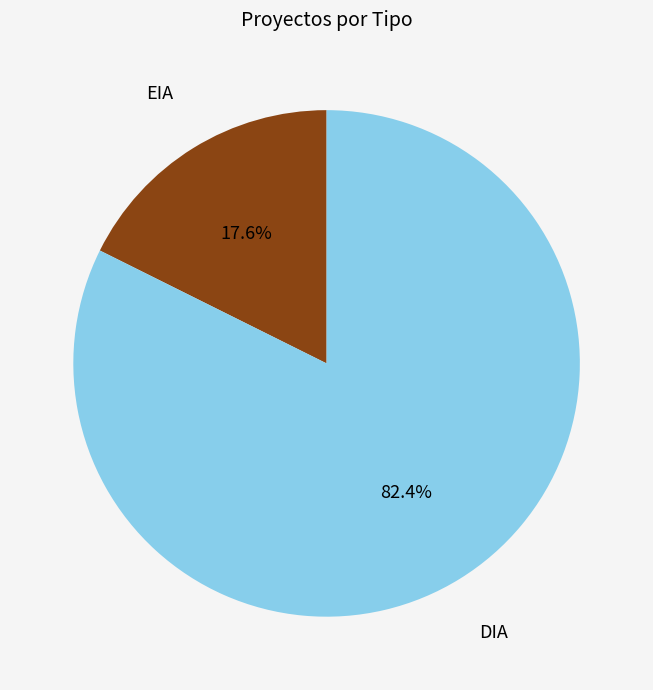

How many slices are in this pie chart?

2